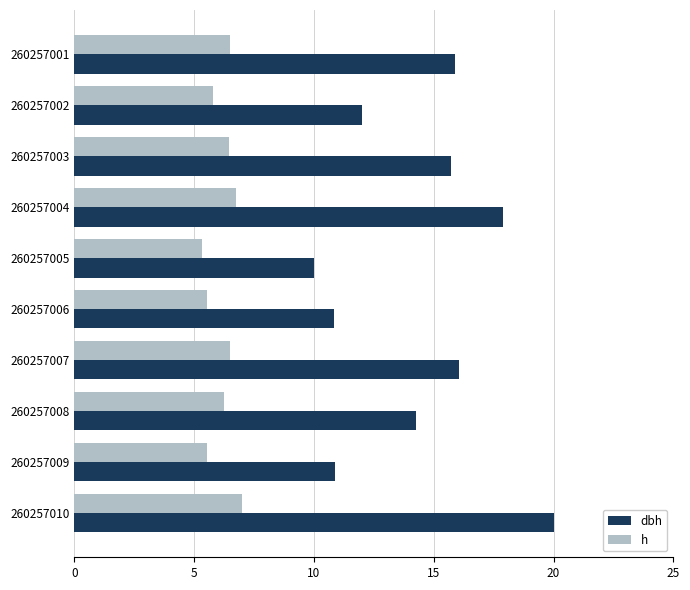

Which category has the lowest value in the dbh series?

260257005